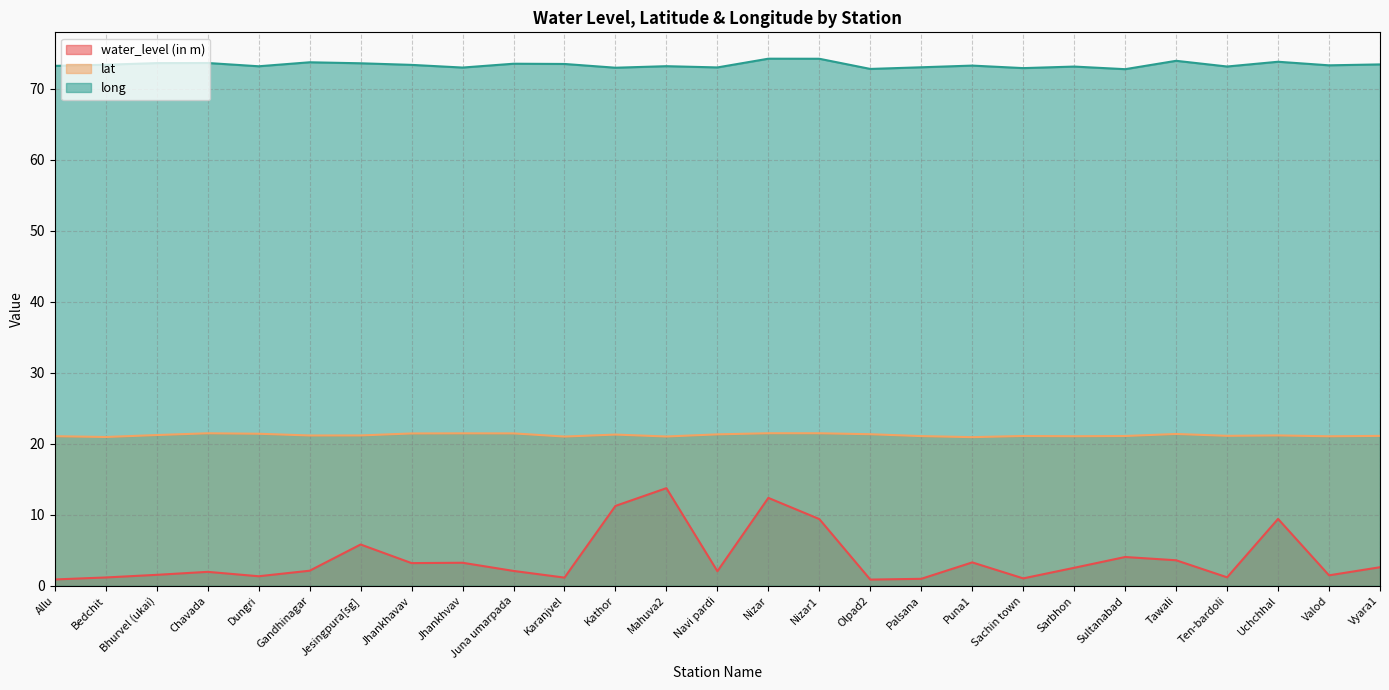

What is the difference between the lat values at Gandhinagar and Sachin town?

0.1